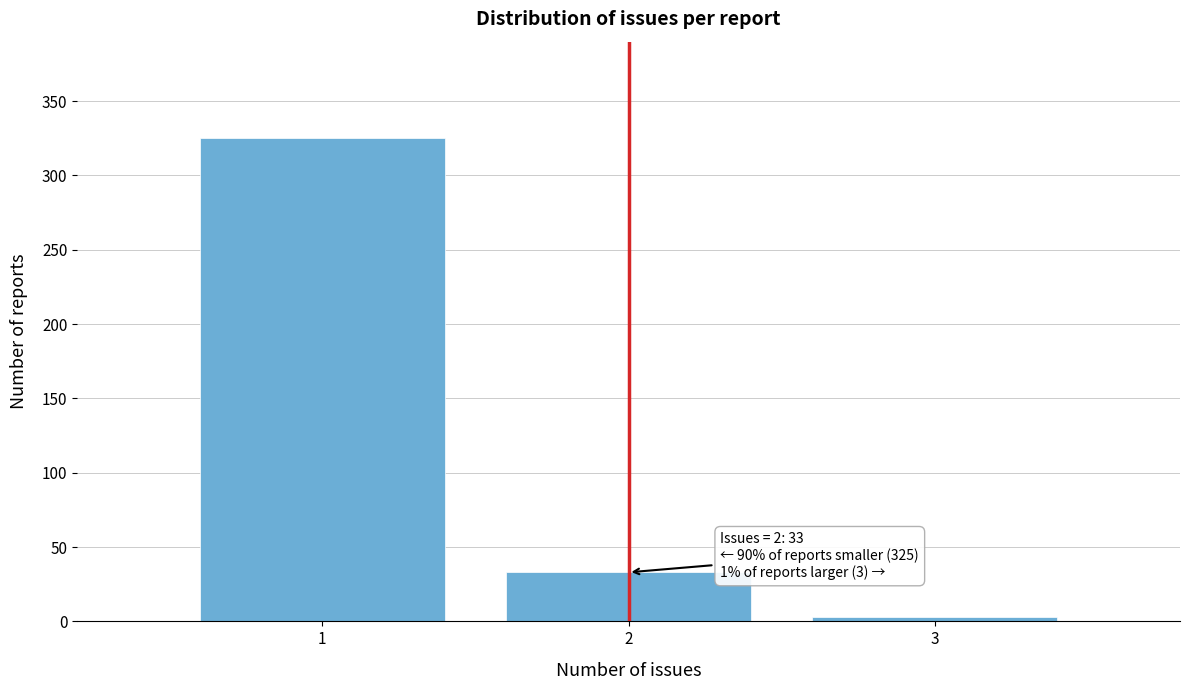

Over which range of the x-axis is the bar tallest?

0.5 to 1.5